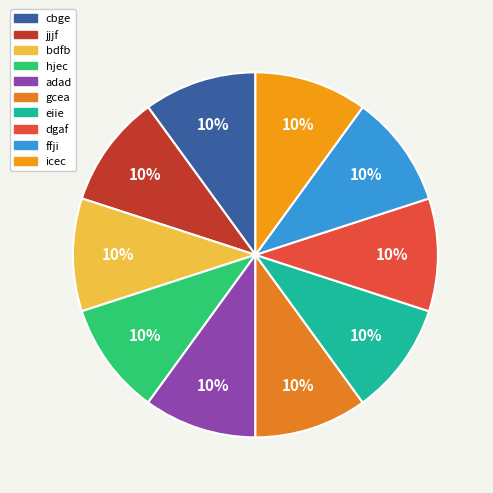

Is there any slice that represents more than half of the pie?

No